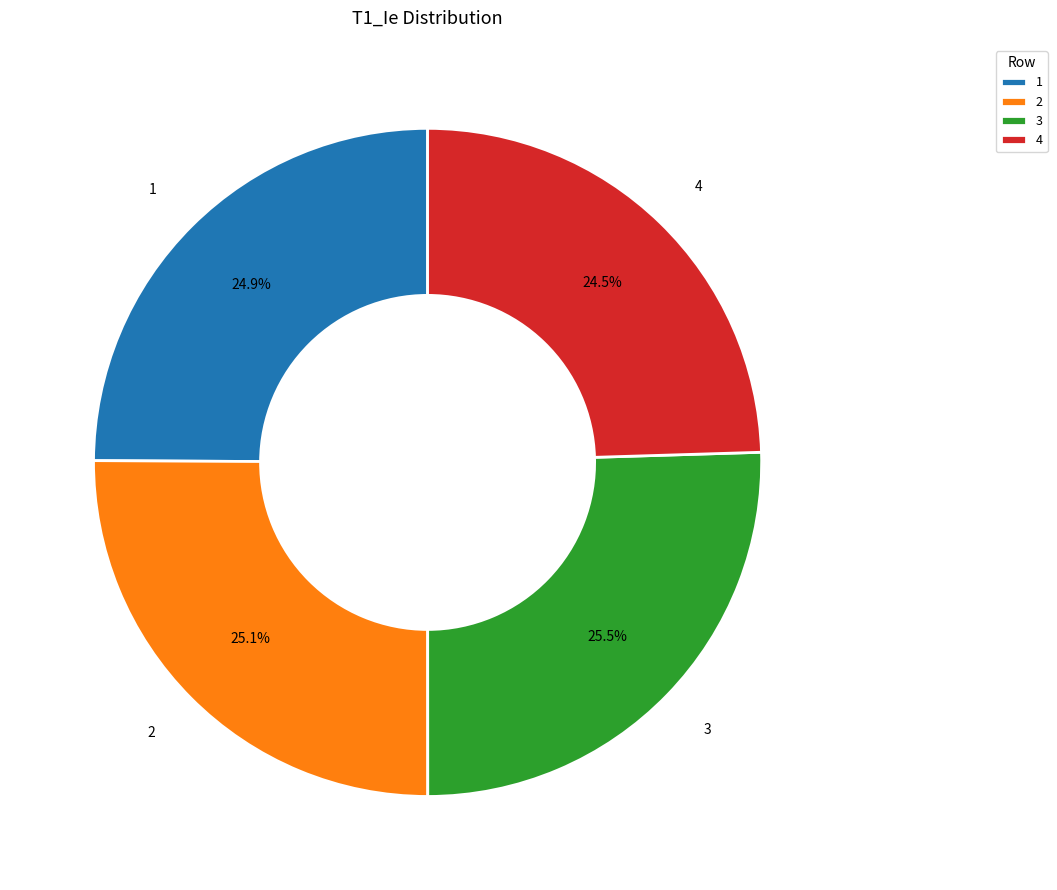

What percentage is NOT represented by 4?

75.5%